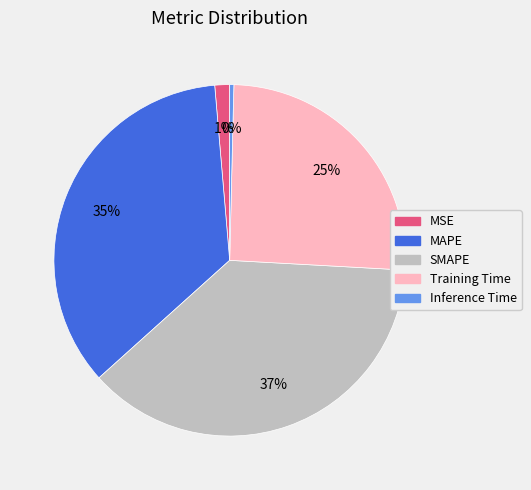

To the nearest percent, what is the combined percentage of MAPE and SMAPE?

73%